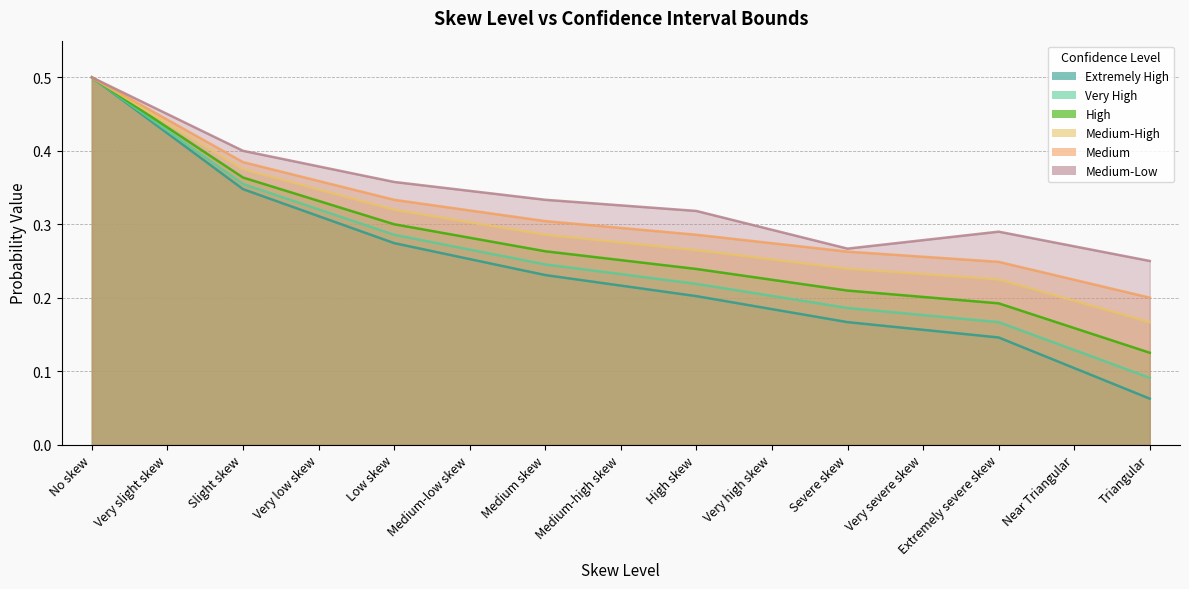

At which label is Medium-High closest to 0?

Triangular